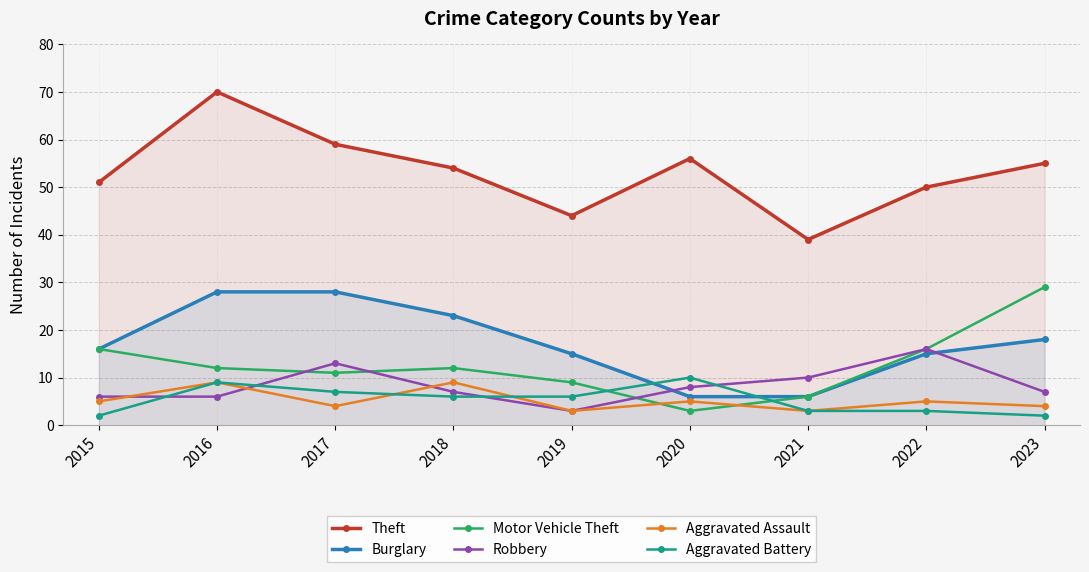

Where do Aggravated Assault and Aggravated Battery first cross each other?

2017 and 2018